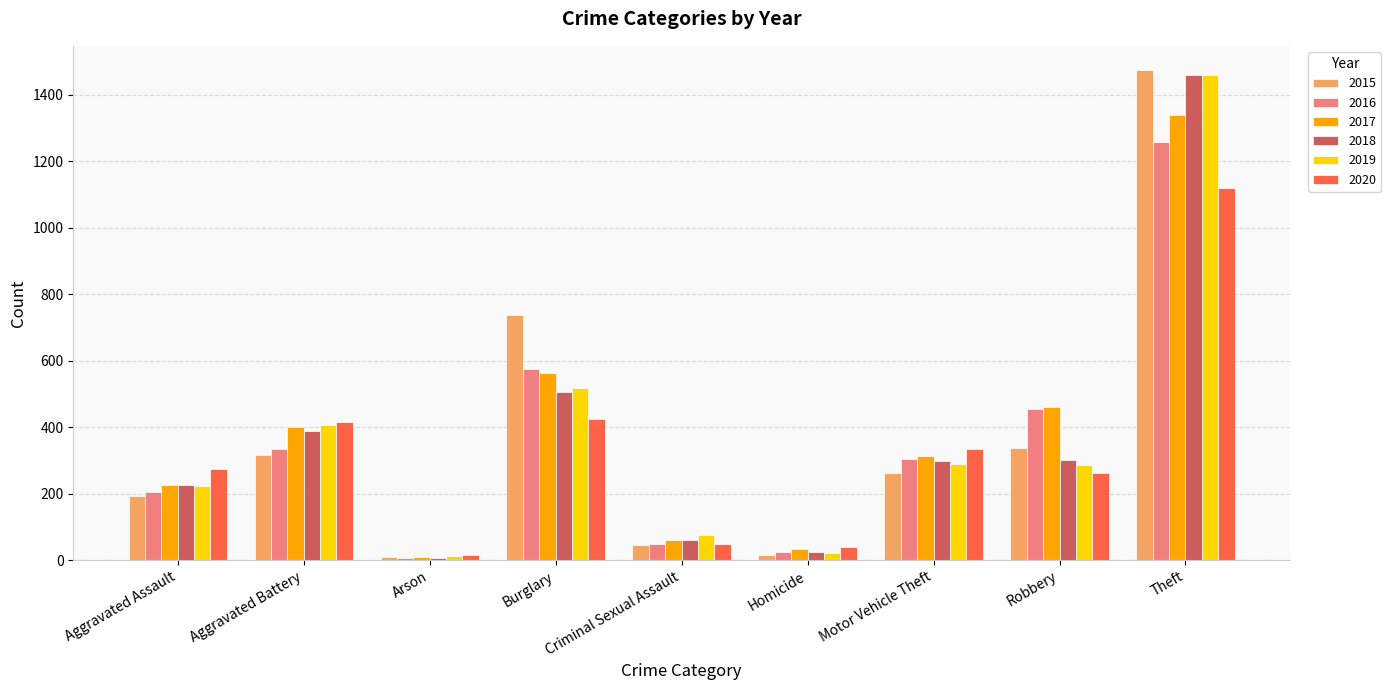

What are all the series names shown in the legend?

2015, 2016, 2017, 2018, 2019, 2020